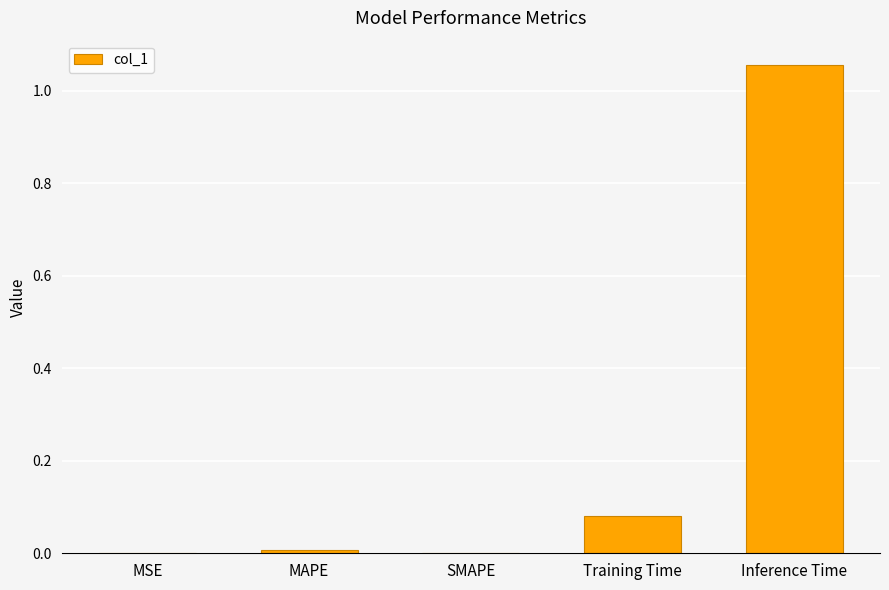

True or false: the data shows 0.6 at SMAPE.

False